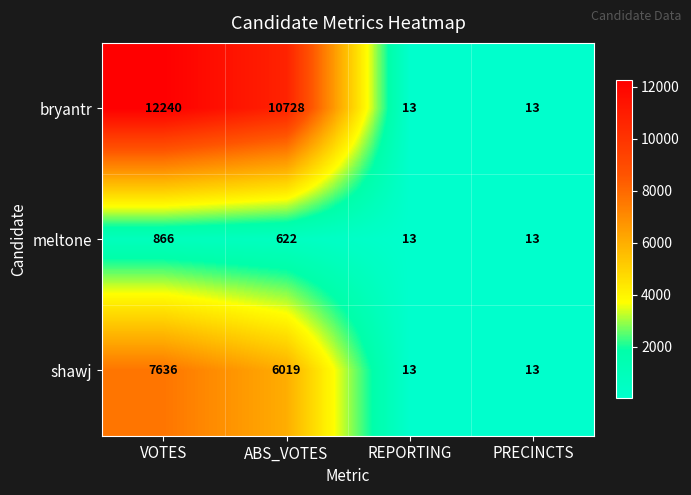

At which label does bryantr first exceed 10728?

VOTES